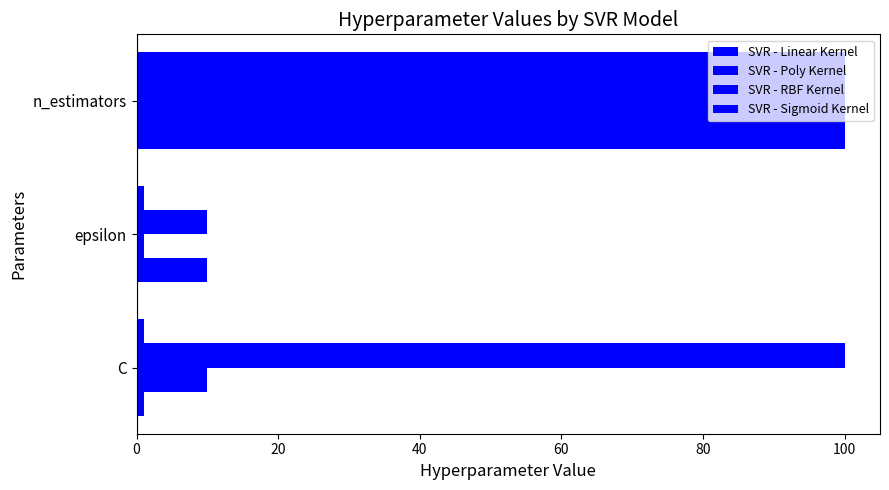

How many values in the SVR - Linear Kernel series are below 10?

1